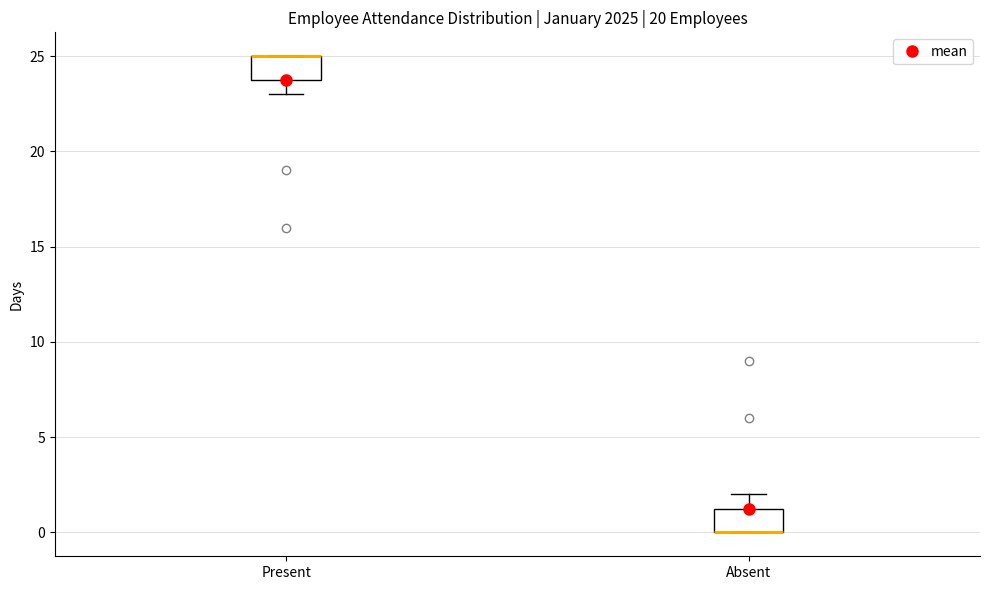

Where is the upper edge of the box for Present on the y-axis? The values are not printed on the chart, so give them approximately, as read against the axis.

25.0